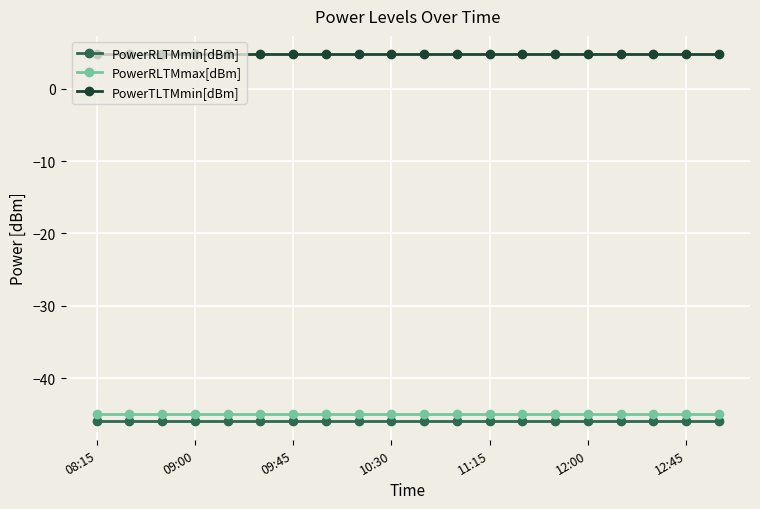

Which series has the largest total across all categories?

PowerTLTMmin[dBm]